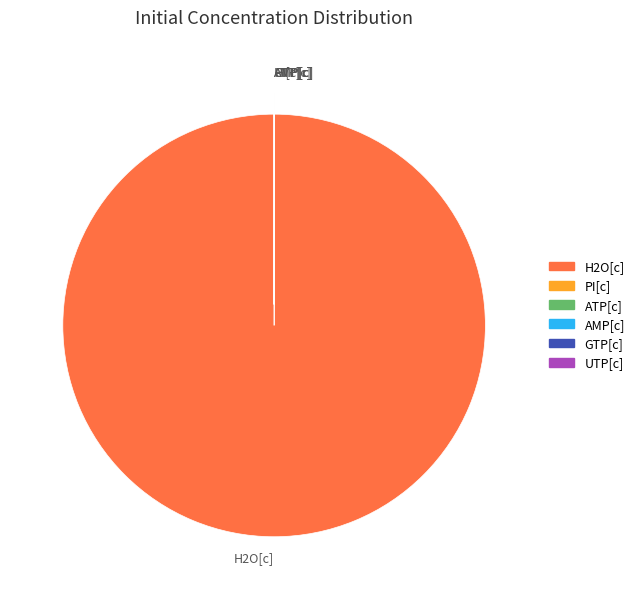

Does H2O[c] account for over 50% of the chart?

Yes